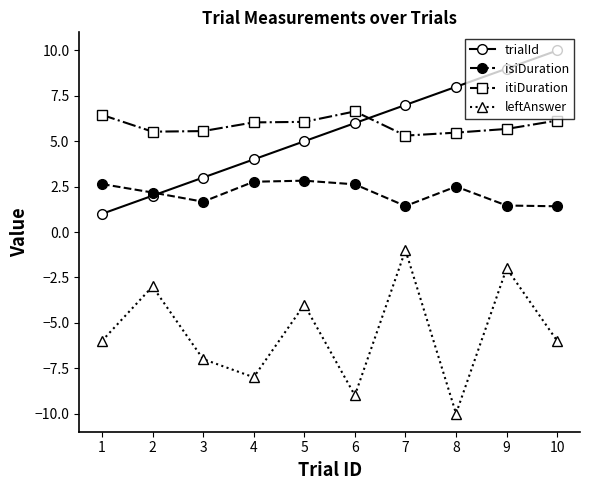

True or false: isiDuration has a value of 2.6 at 1.

True